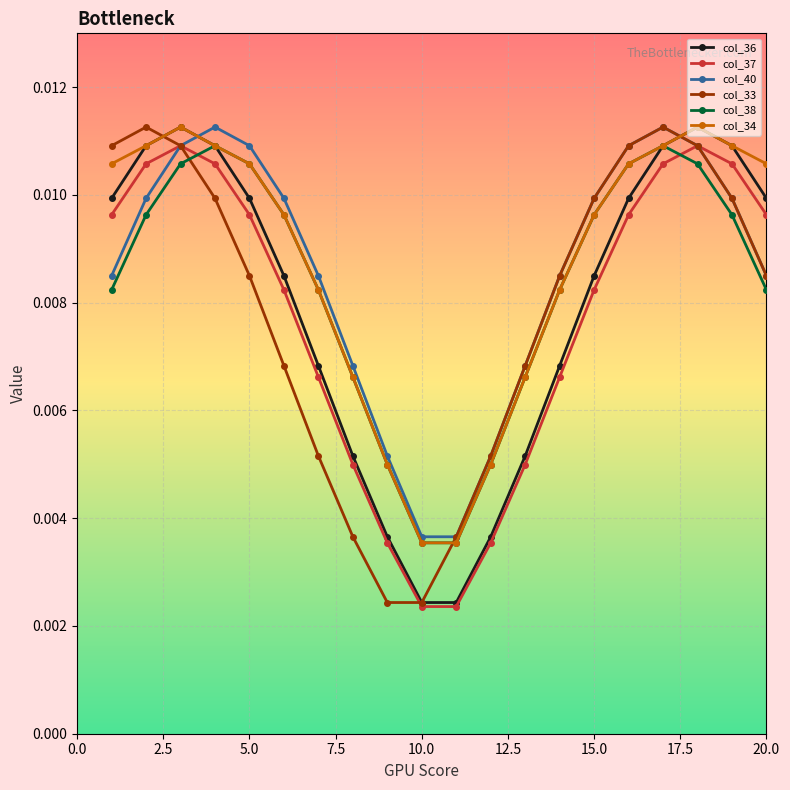

Does the chart display data point markers on the line(s)?

Yes